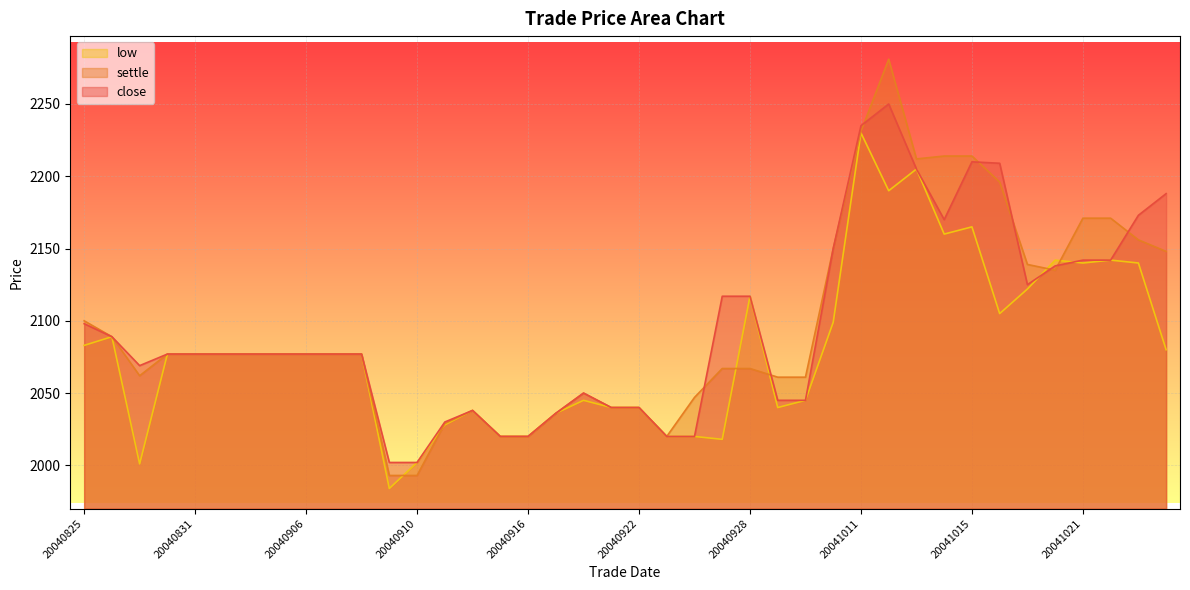

List the labels in order of settle value, smallest first.

20040909, 20040910, 20040915, 20040916, 20040923, 20040913, 20040917, 20040914, 20040921, 20040922, 20040924, 20040920, 20040929, 20040930, 20040827, 20040927, 20040928, 20040830, 20040831, 20040901, 20040902, 20040903, 20040906, 20040907, 20040908, 20040826, 20040825, 20041020, 20041019, 20041026, 20041008, 20041025, 20041021, 20041022, 20041018, 20041013, 20041014, 20041015, 20041011, 20041012